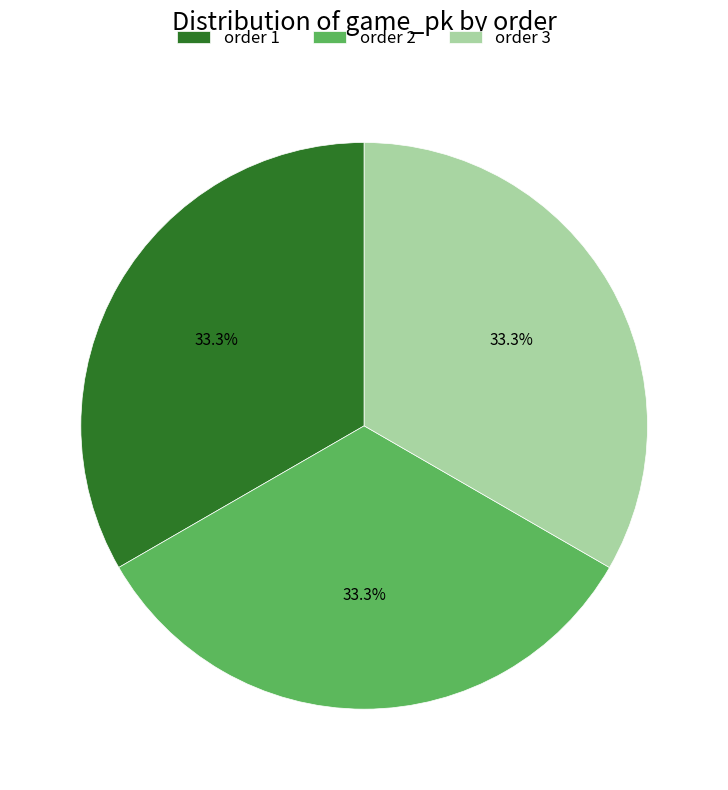

Is order 2 the majority of the pie?

No